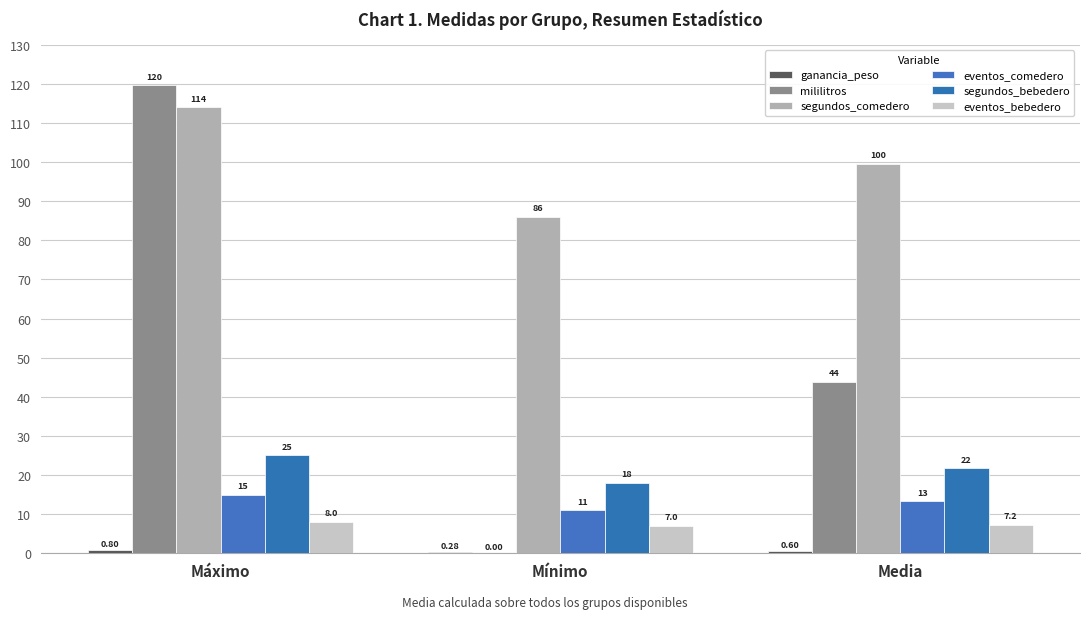

Is it true that eventos_comedero equals 15.0 at Máximo?

True